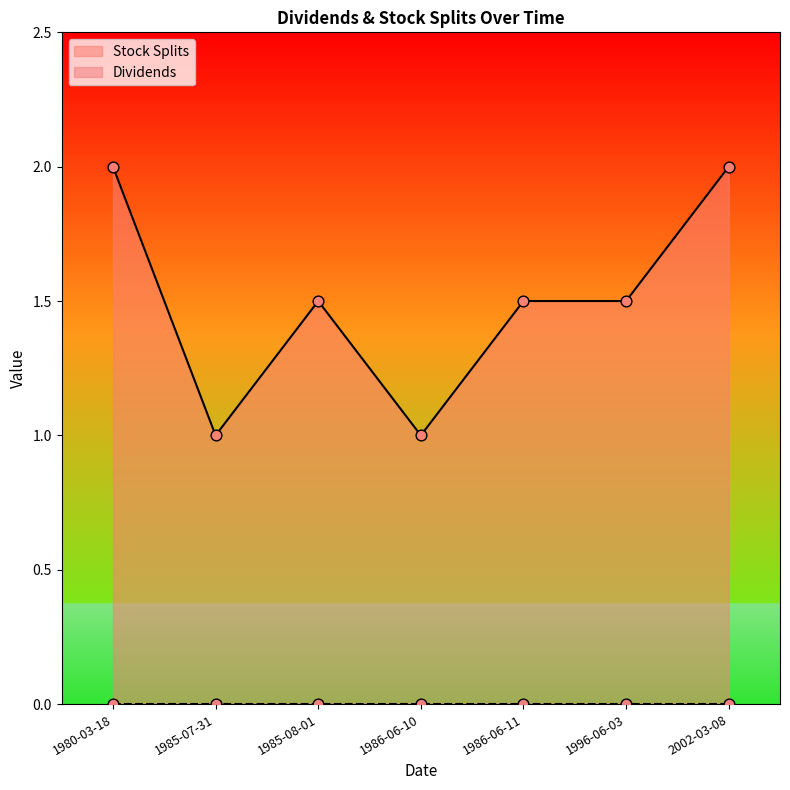

Which has a higher value, 1996-06-03 or 1980-03-18?

1980-03-18